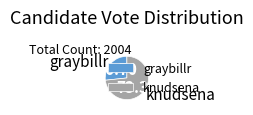

Which has a higher value, knudsena or graybillr?

knudsena